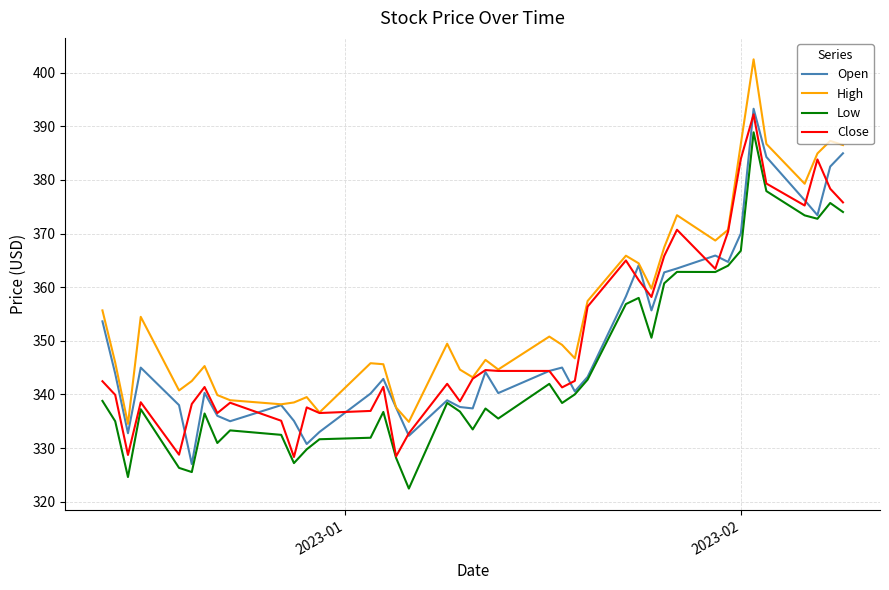

What is the difference between the maximum and minimum values in the High series?

68.0